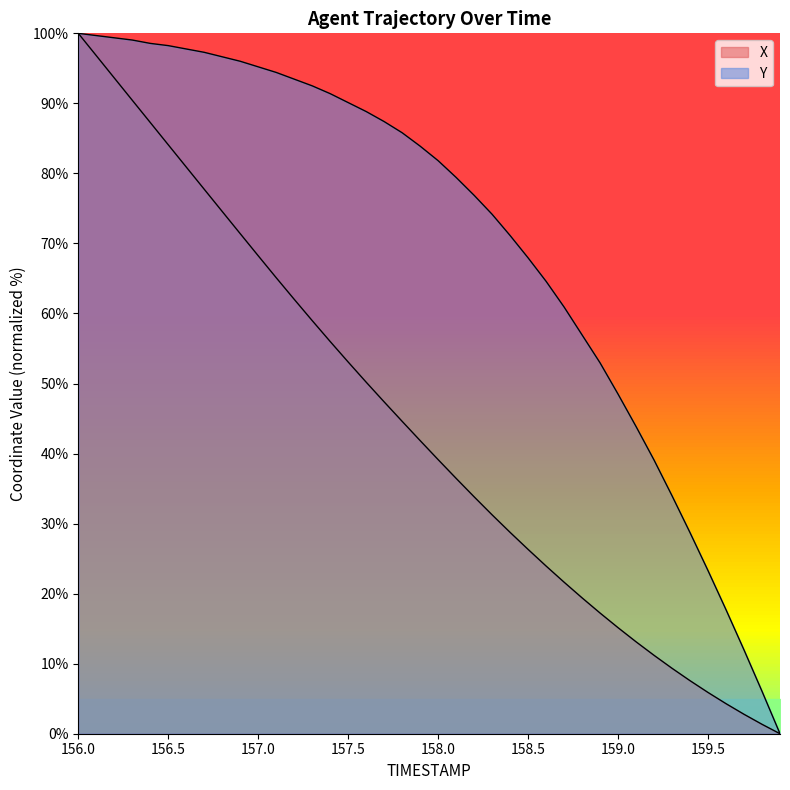

True or false: X has more than 2 points higher than both neighbors.

False